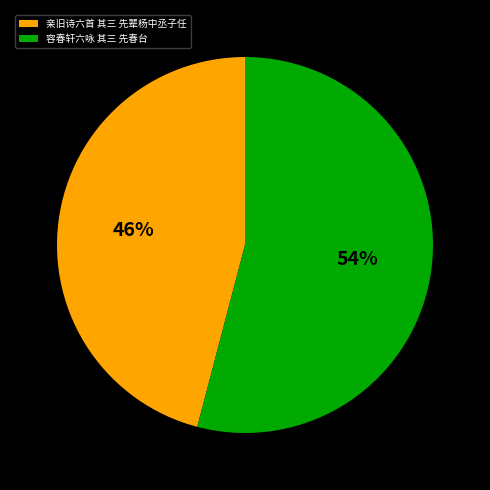

To the nearest percent, what portion does 亲旧诗六首 其三 先辈杨中丞子任 represent?

46%